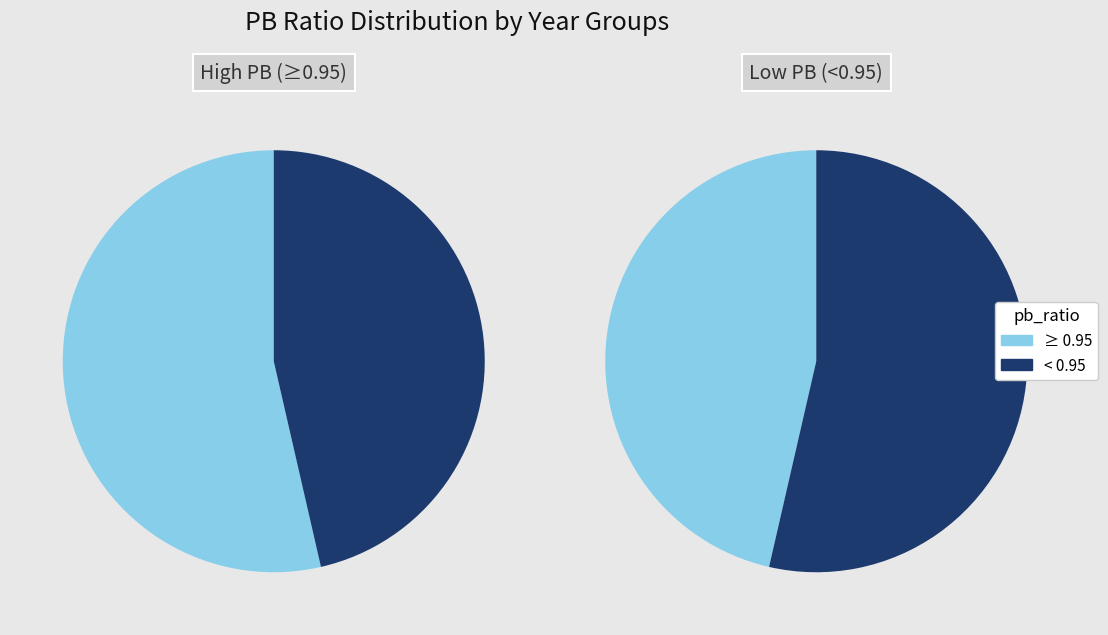

Is 2015 the majority of the pie?

No